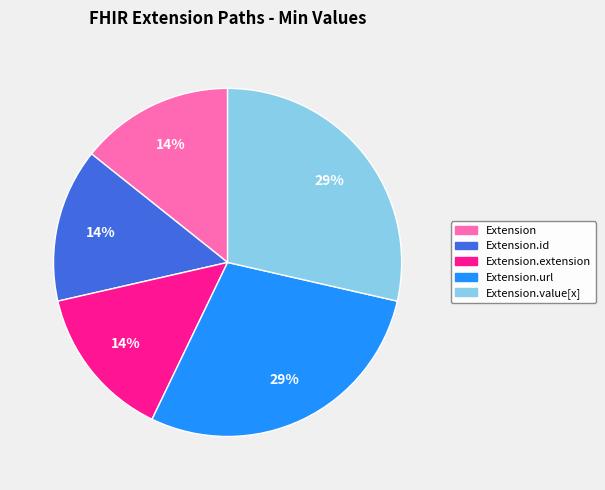

How many slices are in this pie chart?

5